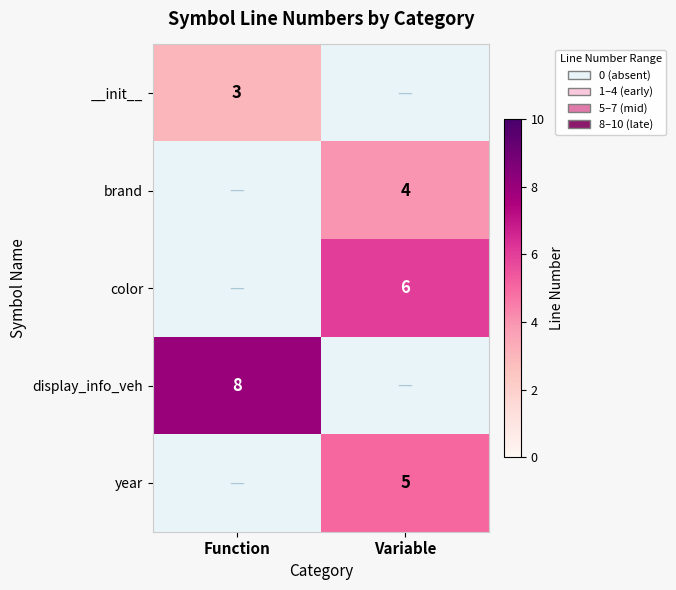

Which has a higher value, Variable or Function?

Function